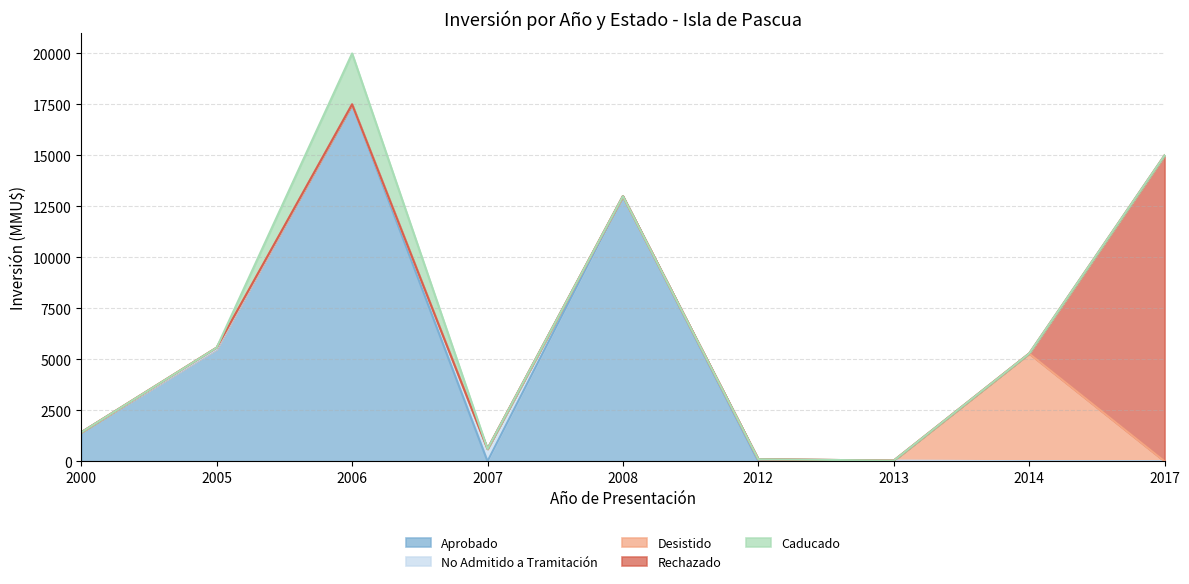

At which label does Desistido reach its minimum?

2000